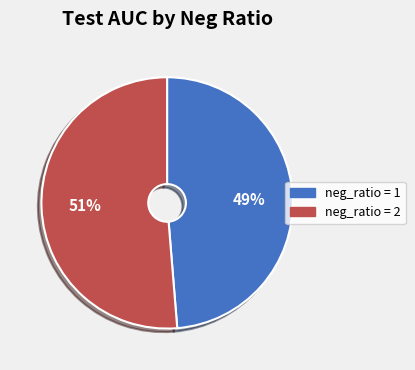

Does any single category account for the majority?

Yes